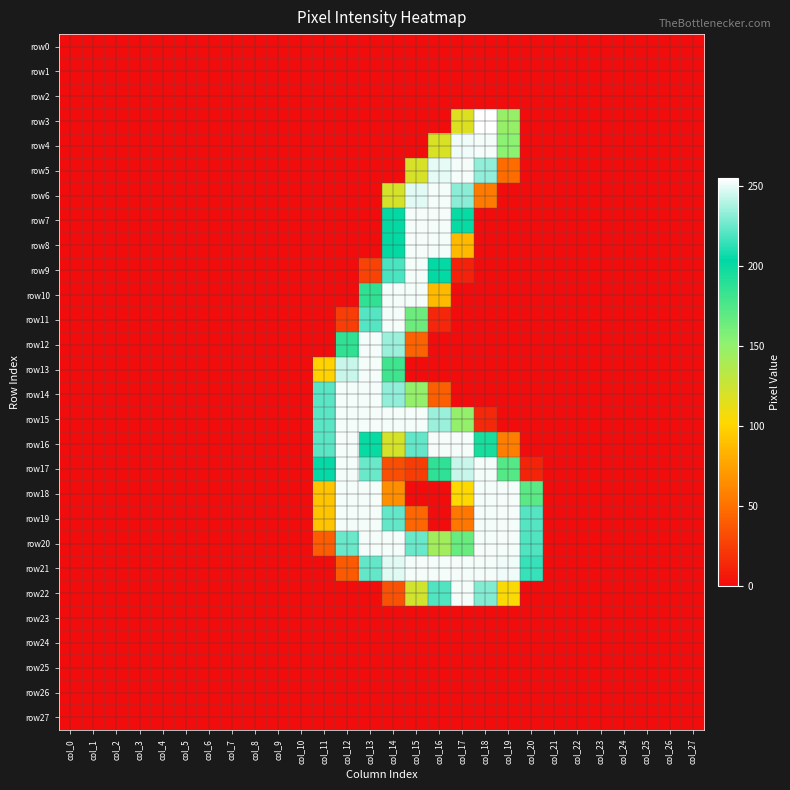

How many data points does each series have?

28